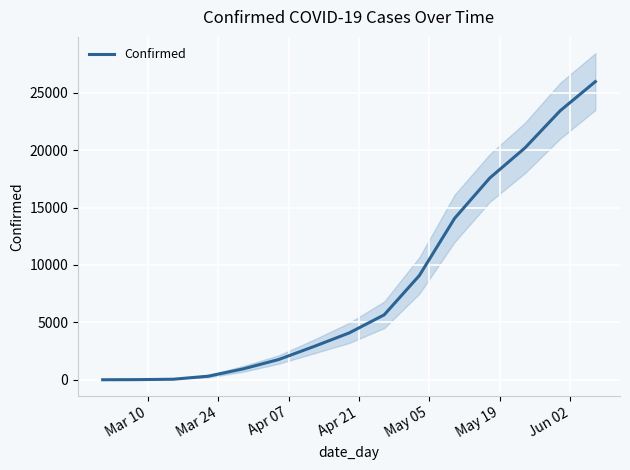

Reading left to right, list all the values displayed in this chart.

3	14	47	312	955	1764	2895	4074	5657	9087	14061	17577	20197	23433	25972